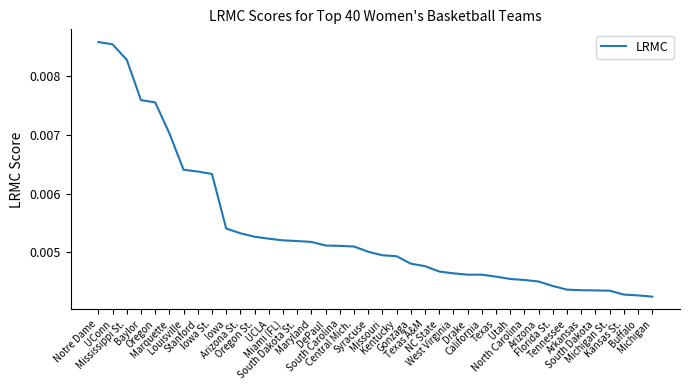

How many series are shown in this chart?

1